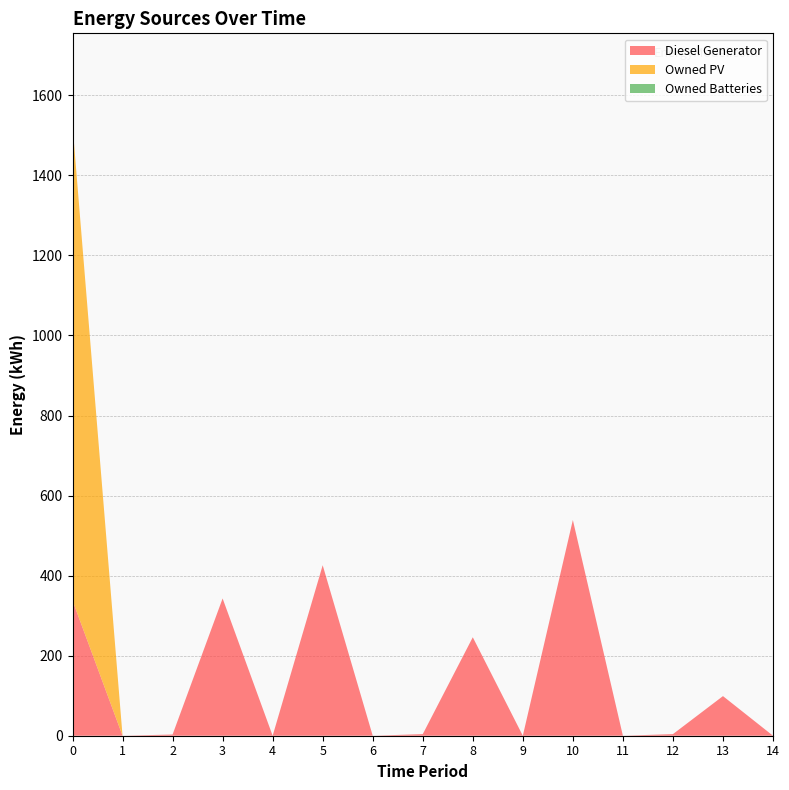

Reading right to left, extract all data points from this chart.

Diesel Generator: 14=0	13=99	12=4	11=0	10=539	9=0	8=246	7=4	6=0	5=426	4=0	3=343	2=3	1=0	0=338
Owned PV: 14=0	13=0	12=0	11=0	10=0	9=0	8=0	7=0	6=0	5=0	4=0	3=0	2=0	1=0	0=1188
Owned Batteries: 14=0	13=0	12=0	11=0	10=0	9=0	8=0	7=0	6=0	5=0	4=0	3=0	2=0	1=0	0=0